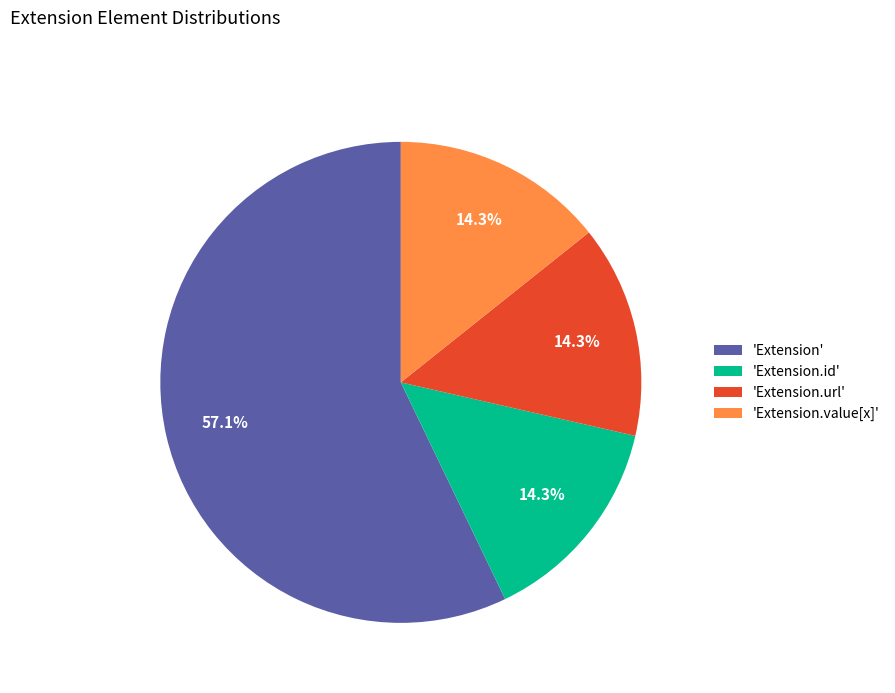

What percentage is NOT represented by 'Extension.url'?

85.7%